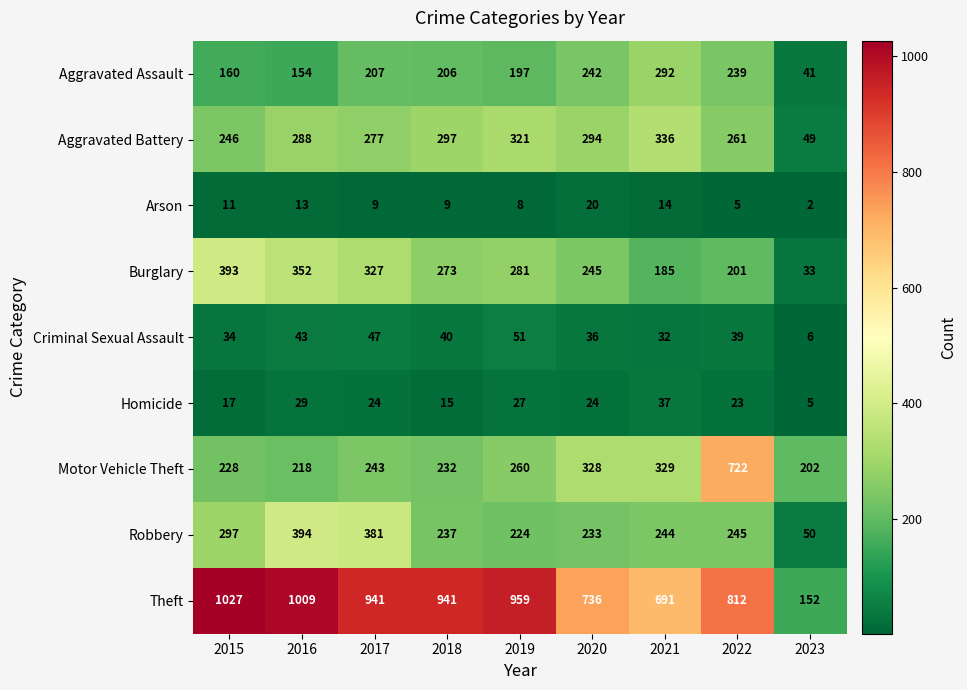

Which series changed the most between 2016 and 2020?

Theft